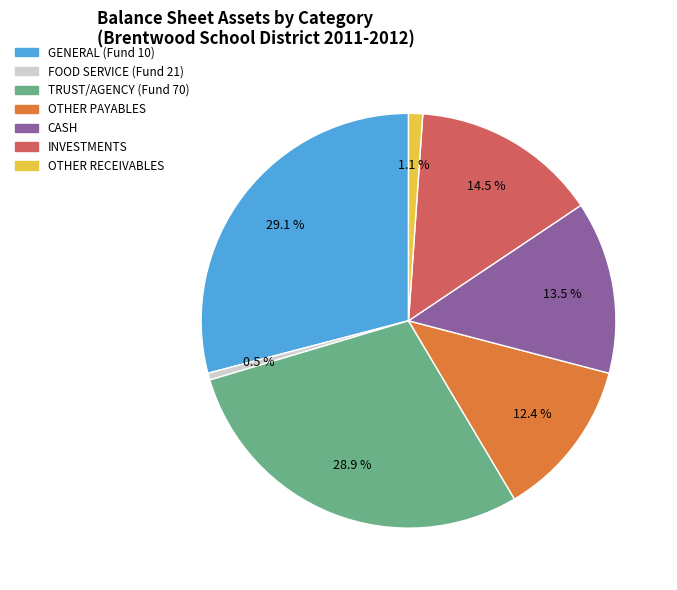

Count the number of slices in the pie.

7